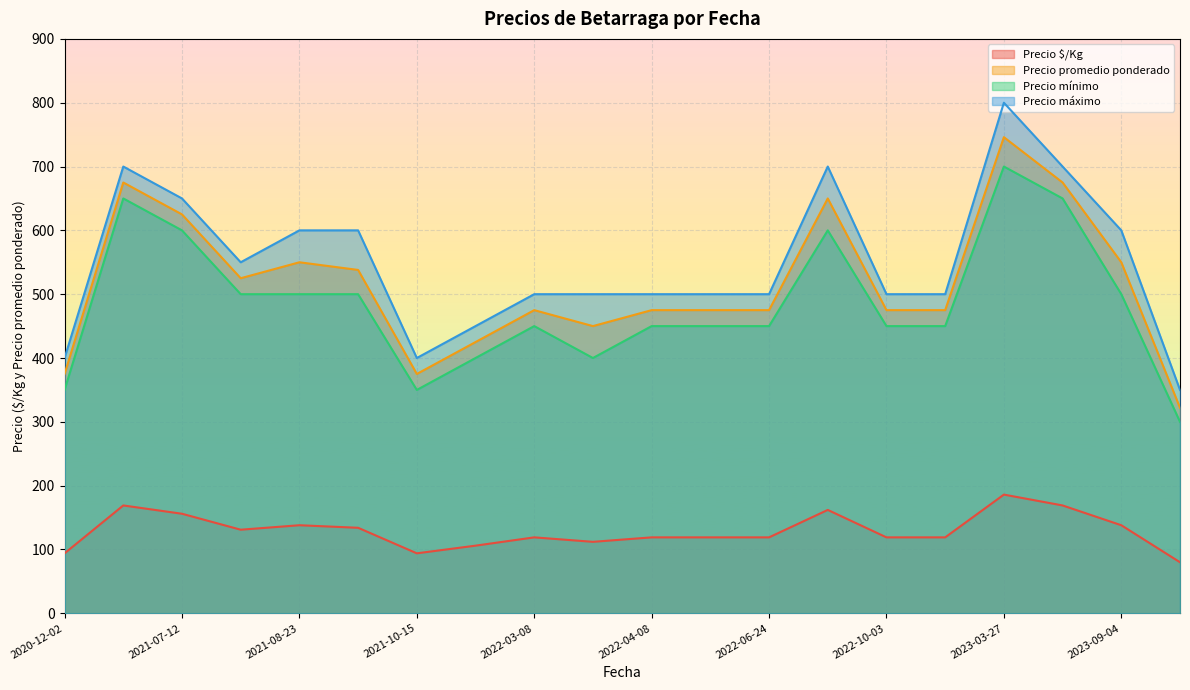

At which category is the sum across all series the highest?

2023-03-27